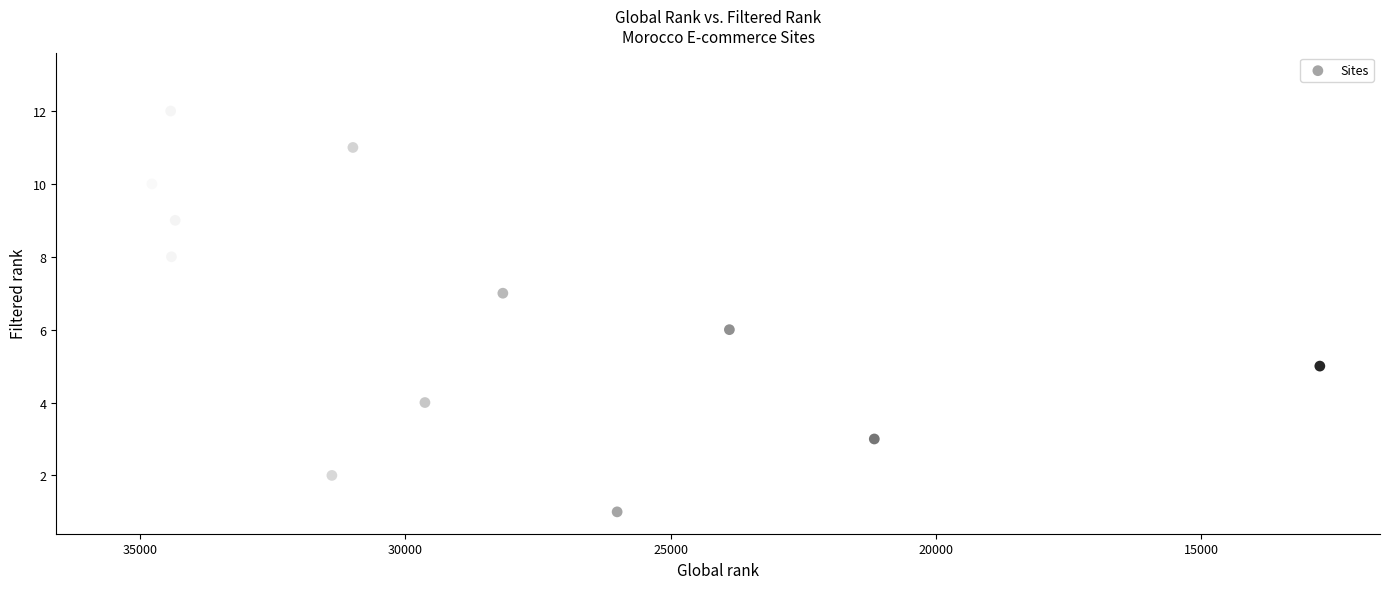

What is the range of Y values (max minus min)?

12